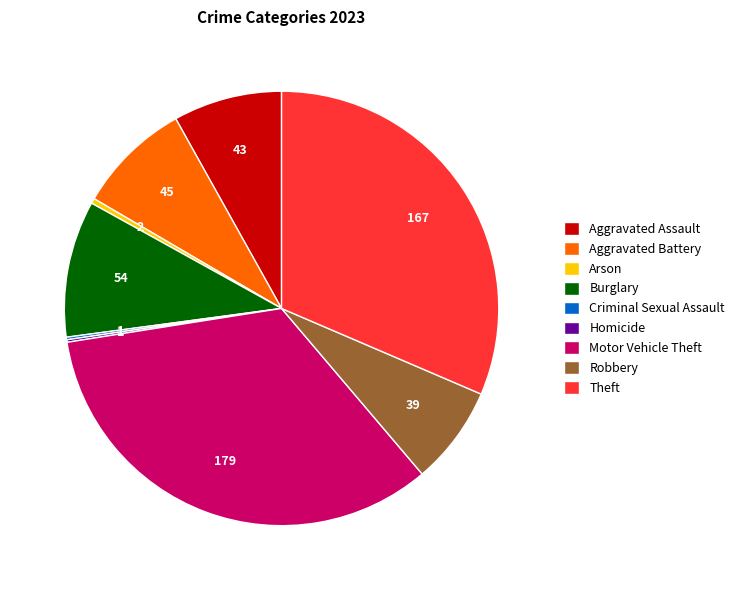

Do Aggravated Battery and Motor Vehicle Theft together represent more than half of the pie?

No